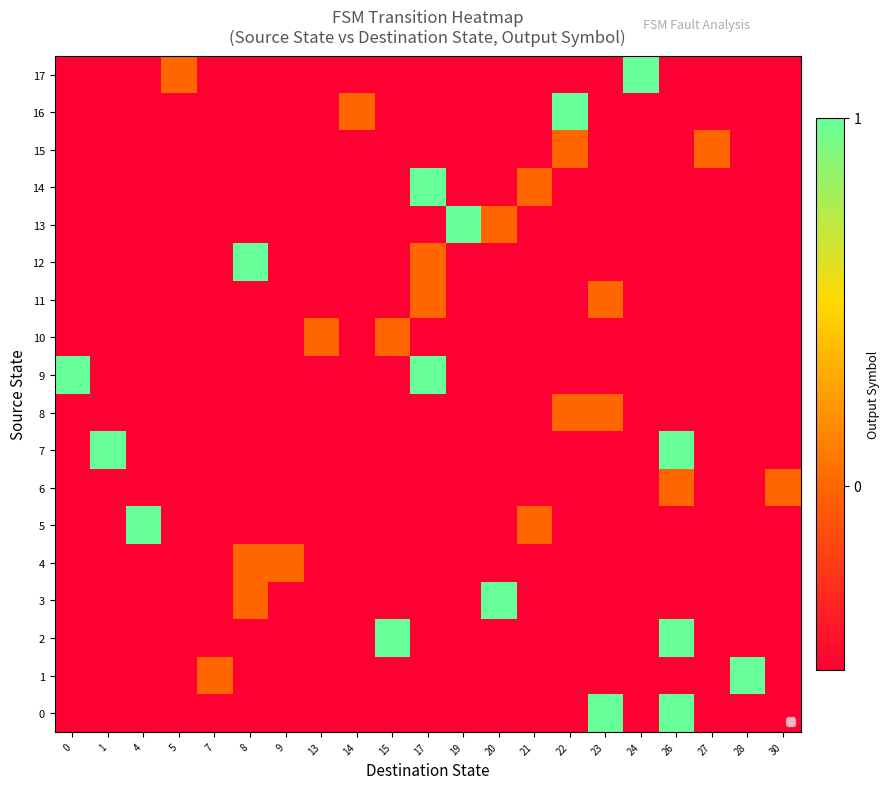

What is the total value across all series at 9?

-8.5